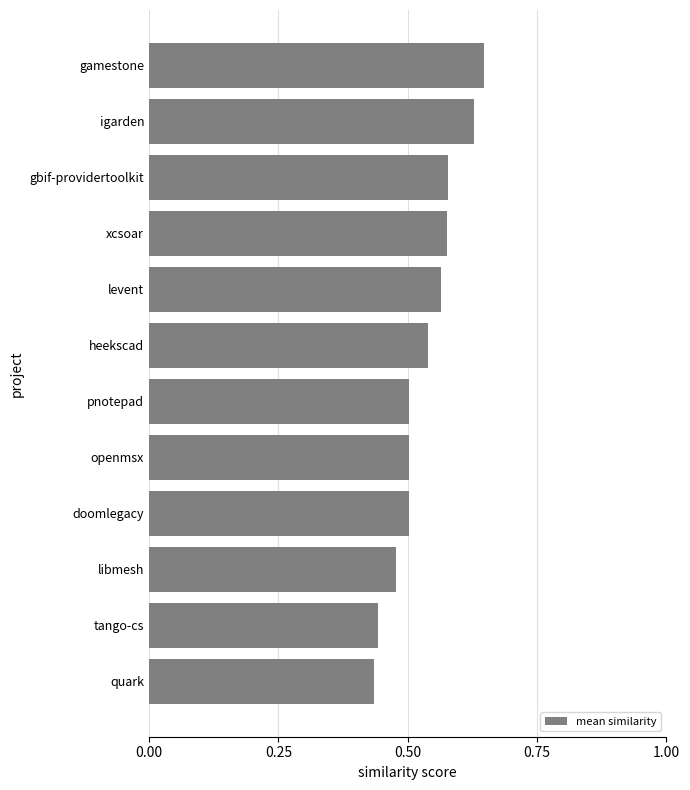

How many categories are shown in the chart?

12